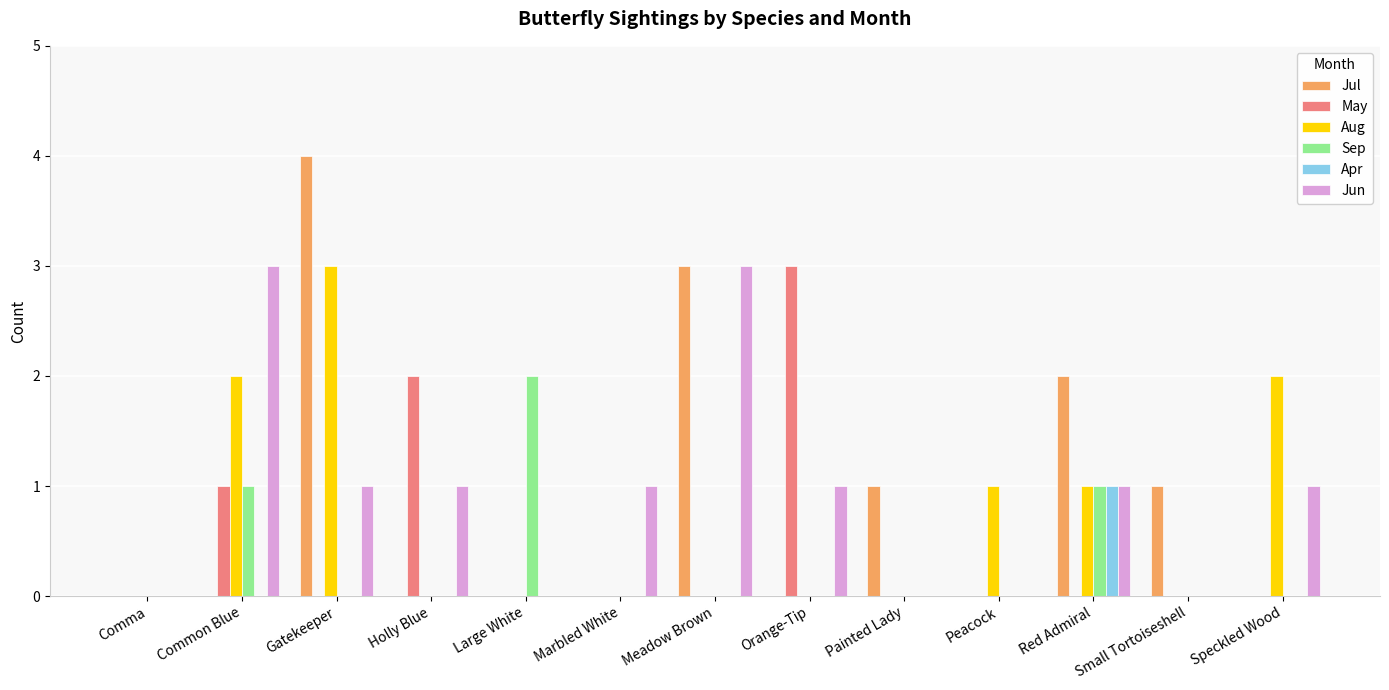

Between Common Blue and Meadow Brown, which series saw the biggest shift?

Jul